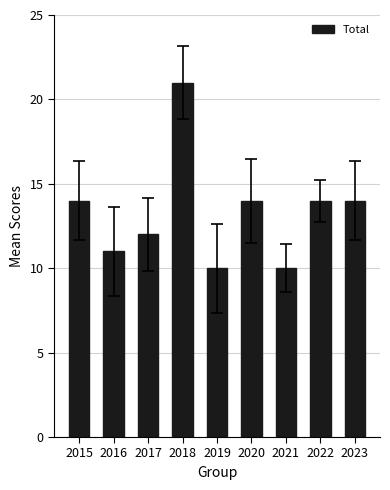

What is the sum of the values at 2020 and 2019?

24